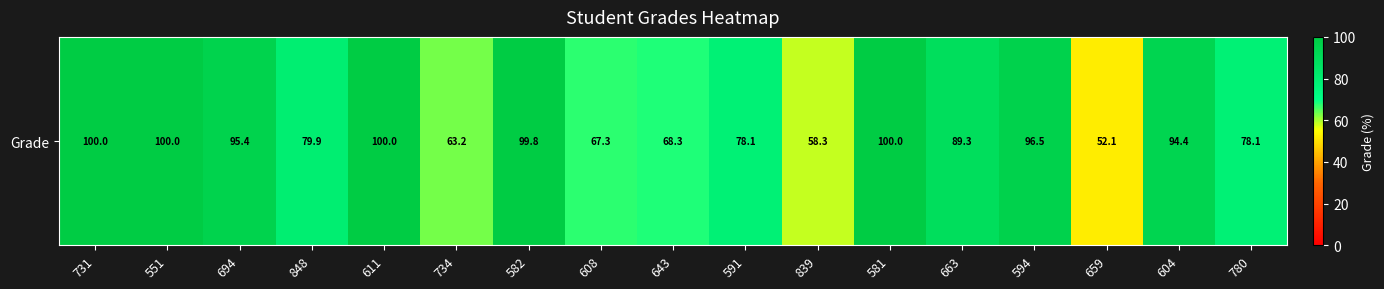

Rank the categories by value from highest to lowest.

731, 551, 611, 581, 582, 594, 694, 604, 663, 848, 591, 780, 643, 608, 734, 839, 659